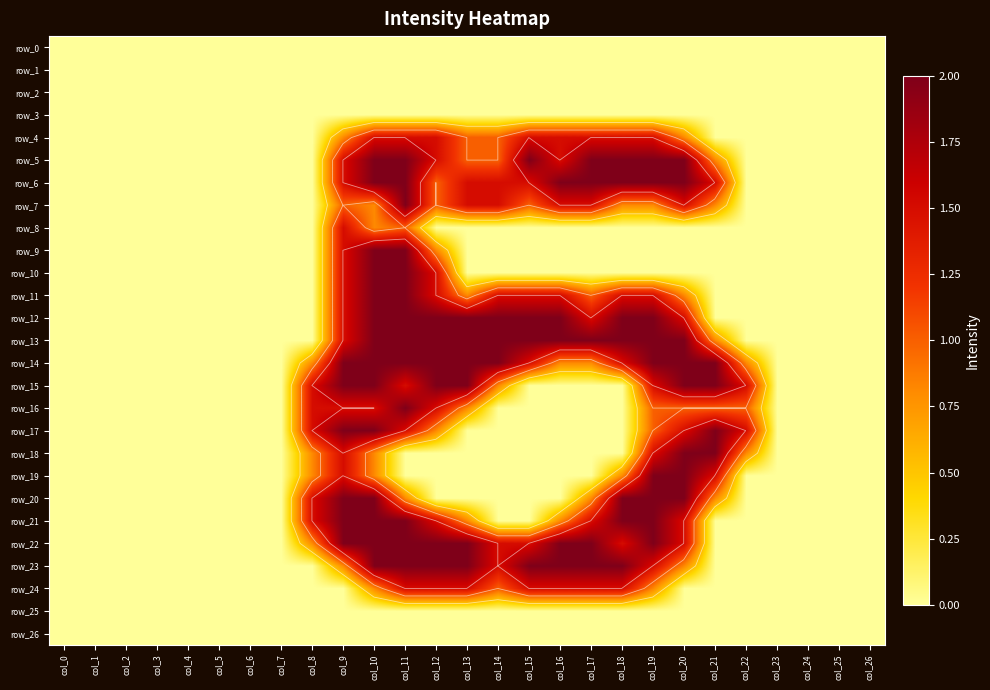

Which label corresponds to the largest value in the chart?

col_10